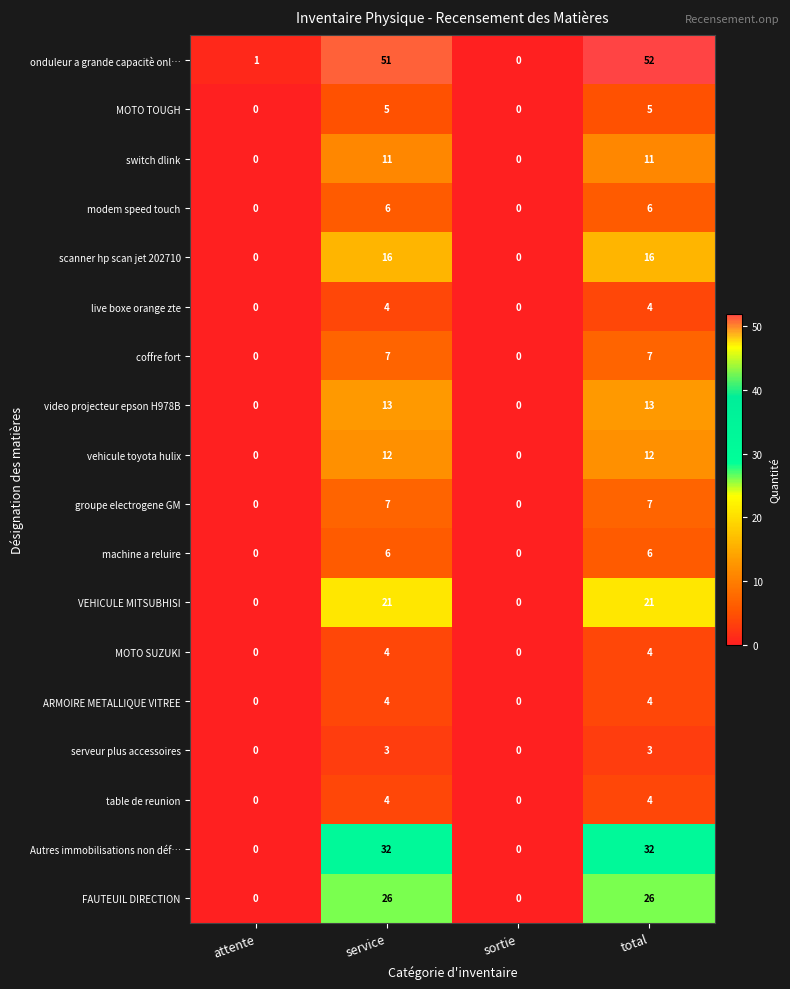

Which category has the highest value across all series?

total